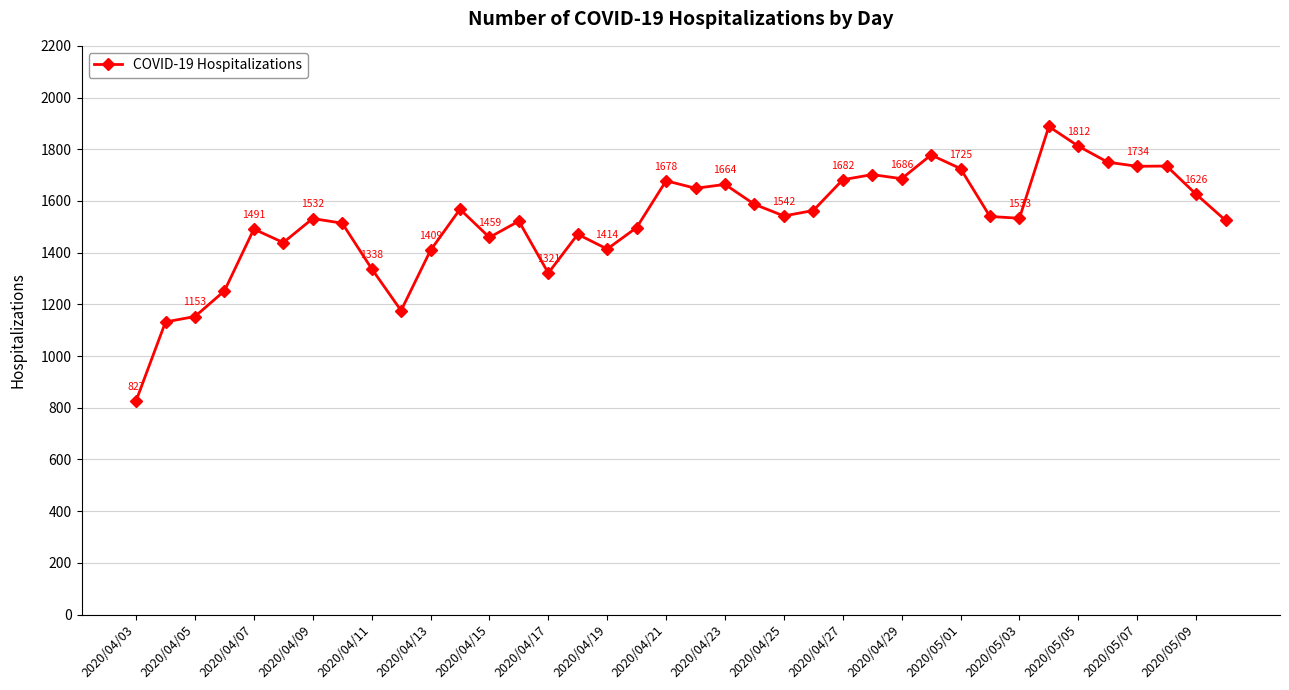

What is the value of the 3rd point from the left?

1153